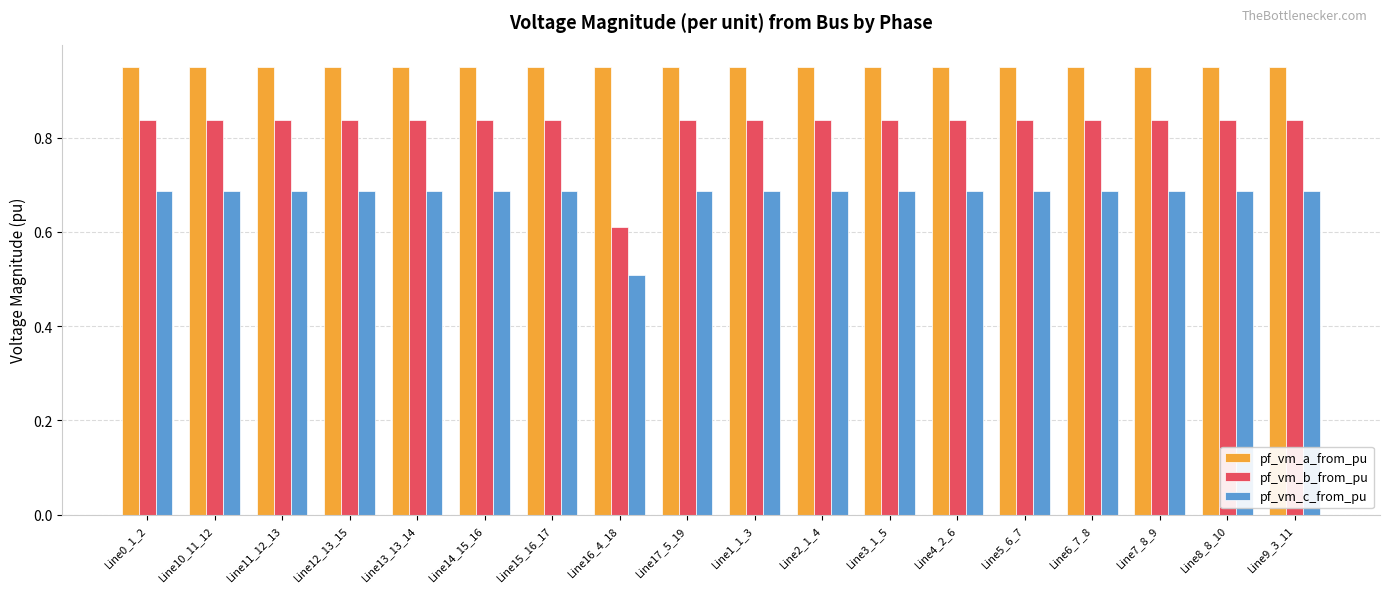

What is the difference between the highest and lowest values at Line11_12_13?

0.3